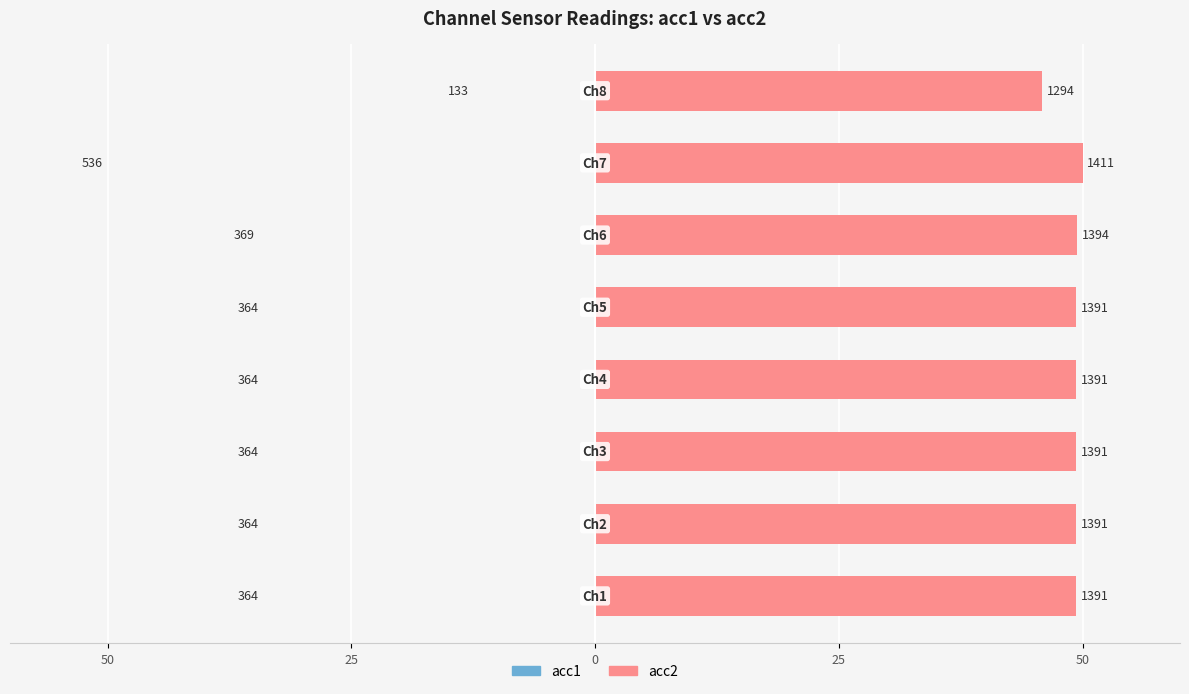

What is the average value of the acc2 series?

49.0